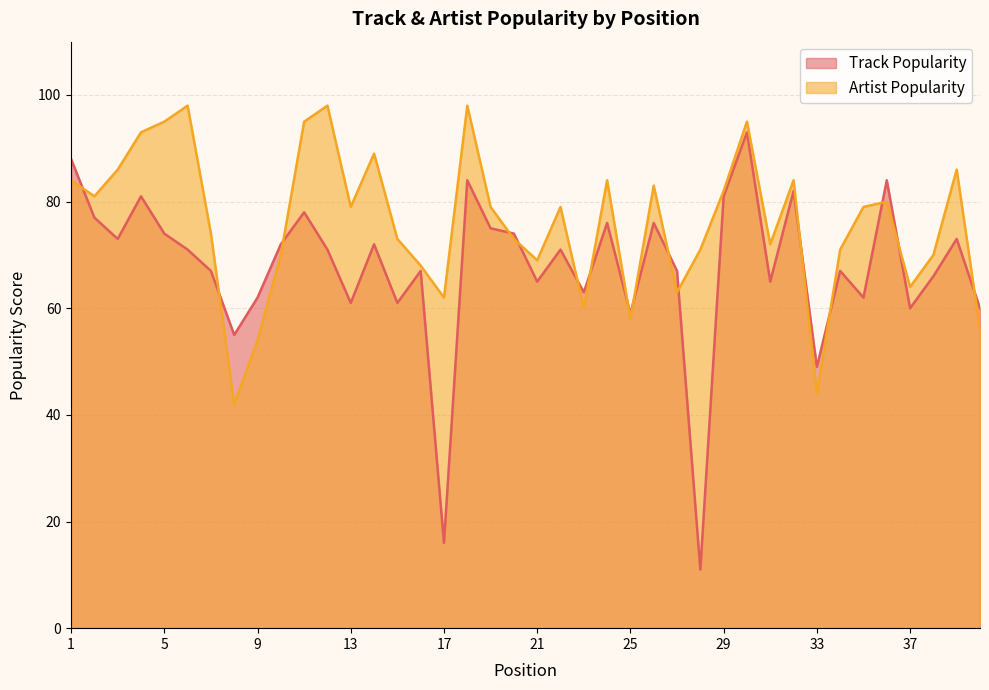

Reading right to left, extract all data points from this chart.

Track Popularity: 40=60	39=73	38=66	37=60	36=84	35=62	34=67	33=49	32=82	31=65	30=93	29=81	28=11	27=67	26=76	25=59	24=76	23=63	22=71	21=65	20=74	19=75	18=84	17=16	16=67	15=61	14=72	13=61	12=71	11=78	10=72	9=62	8=55	7=67	6=71	5=74	4=81	3=73	2=77	1=88
Artist Popularity: 40=56	39=86	38=70	37=64	36=80	35=79	34=71	33=44	32=84	31=72	30=95	29=82	28=71	27=63	26=83	25=58	24=84	23=60	22=79	21=69	20=73	19=79	18=98	17=62	16=68	15=73	14=89	13=79	12=98	11=95	10=70	9=54	8=42	7=74	6=98	5=95	4=93	3=86	2=81	1=84